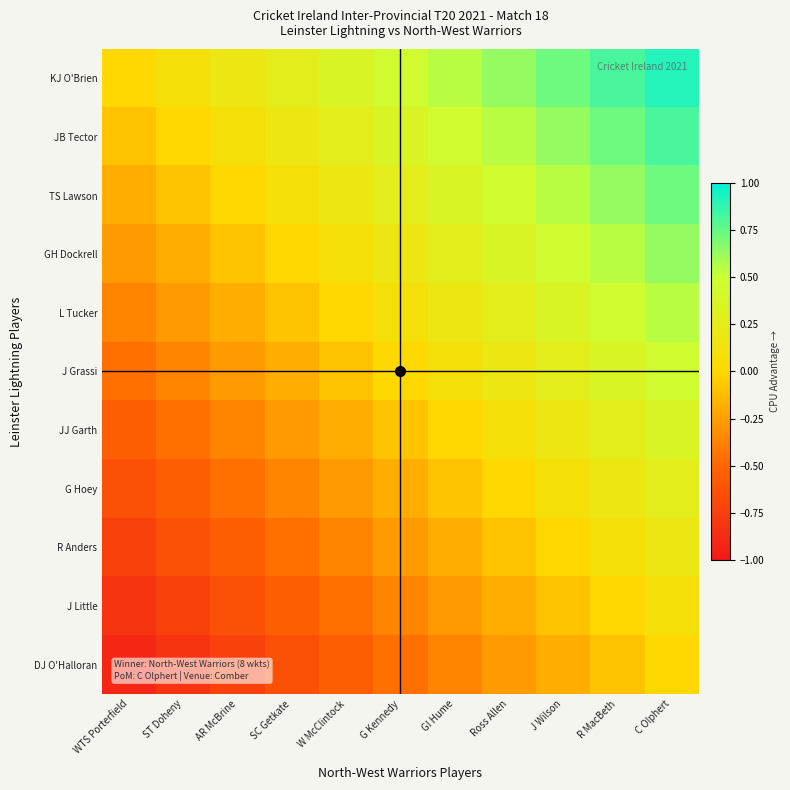

Count the number of categories in the chart.

11